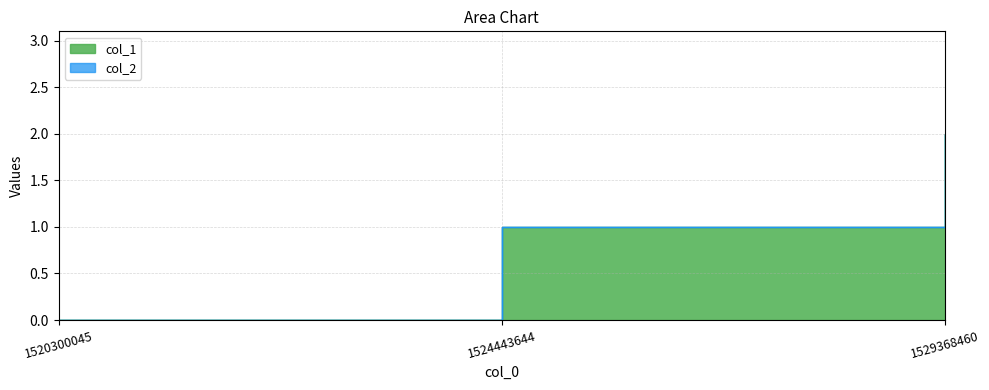

Is it true that the value at 1520300045 is -1?

False